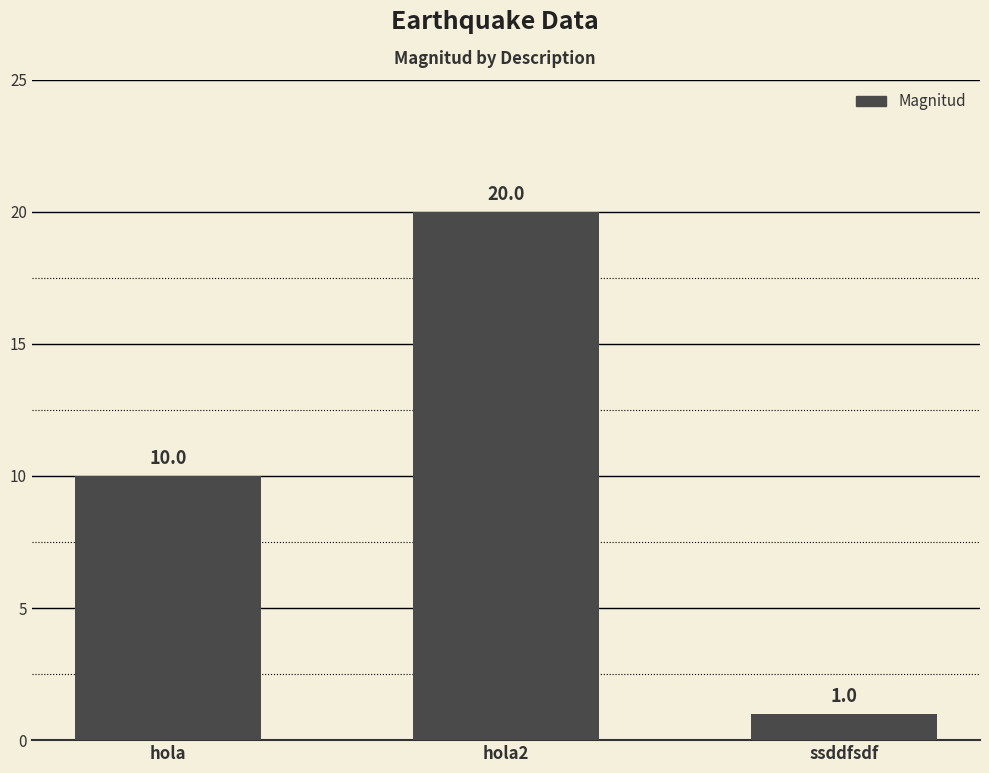

Which label corresponds to the smallest value in the chart?

ssddfsdf